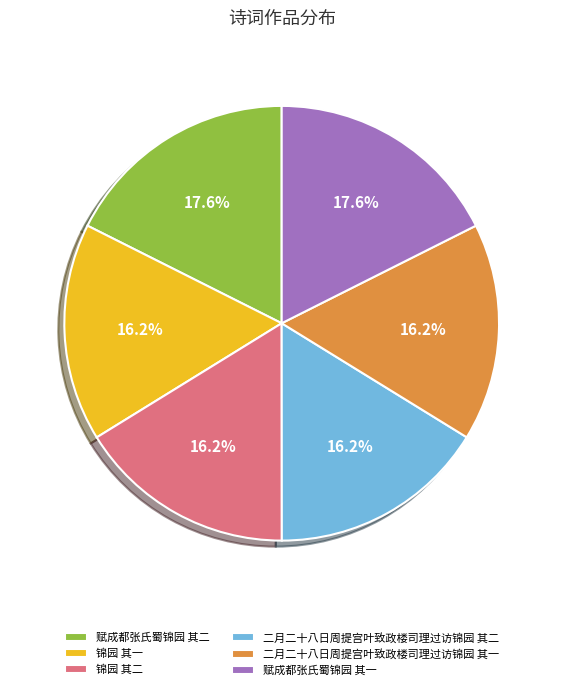

To the nearest percent, what is the combined percentage of 锦园 其二 and 二月二十八日周提宫叶致政楼司理过访锦园 其二?

32%